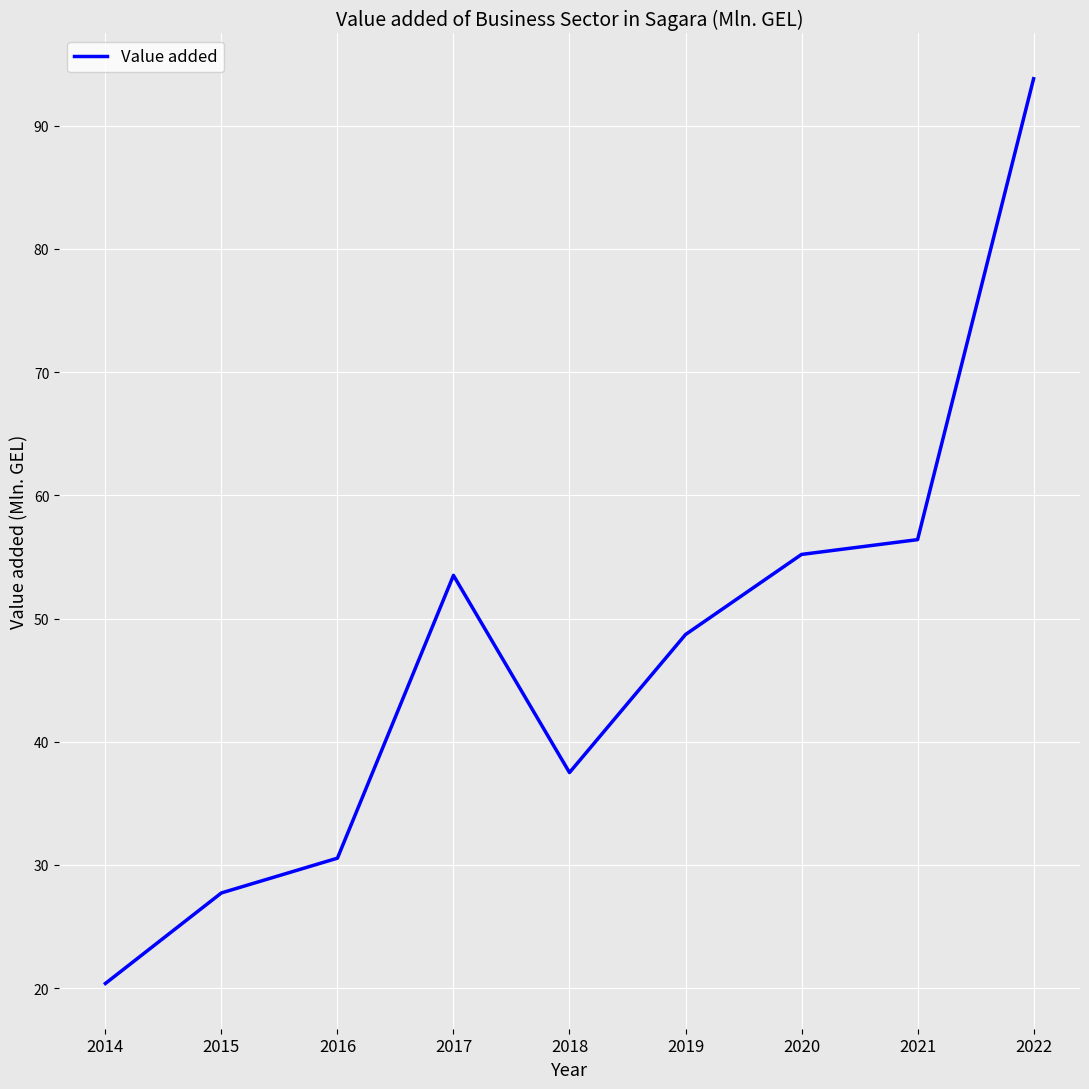

Is this an area chart (filled region under the line)?

No